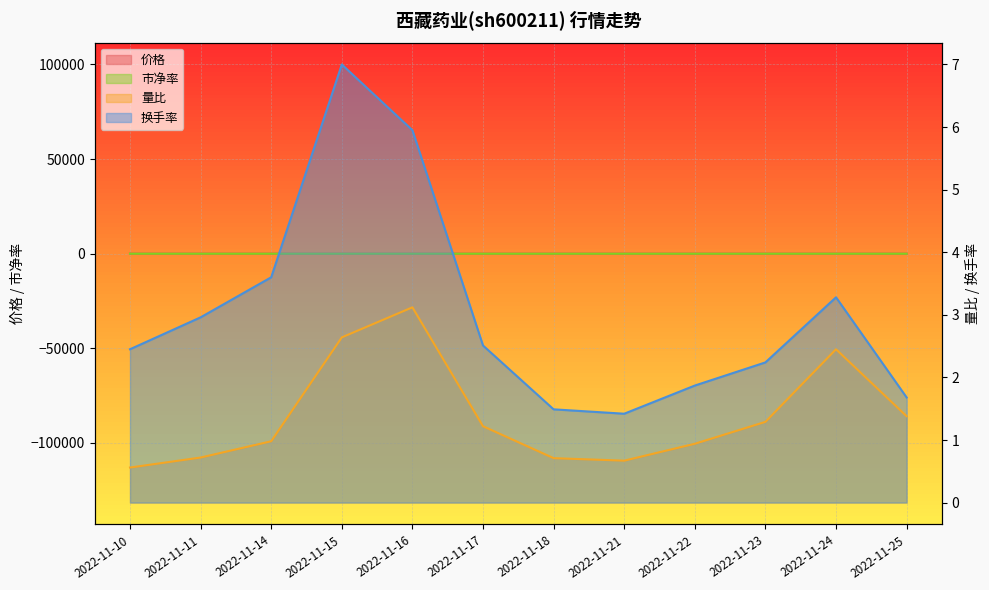

What is the maximum value shown in the chart?

43.6